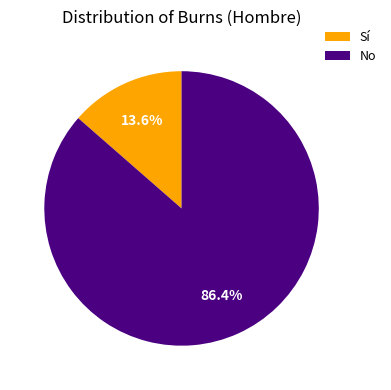

Which category accounts for the majority?

No